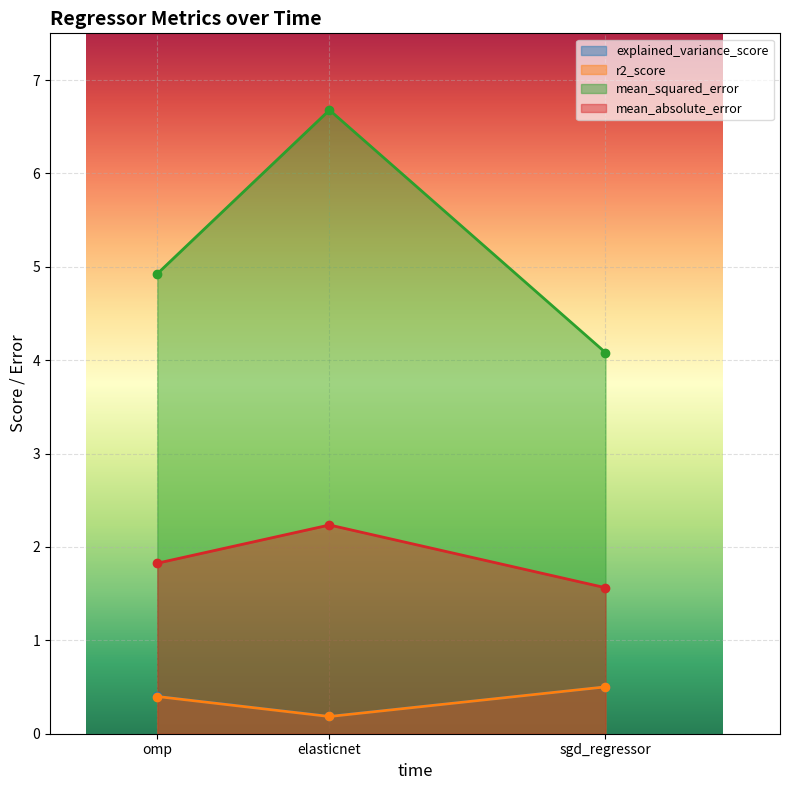

Is it true that explained_variance_score equals 0.2 at omp?

False